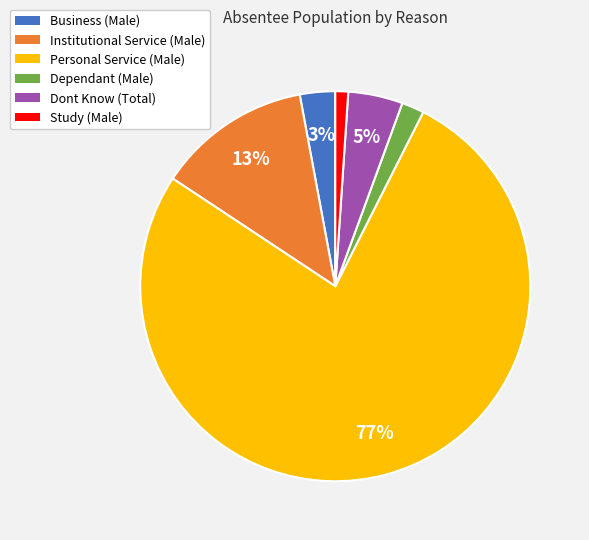

How many slices are in this pie chart?

6